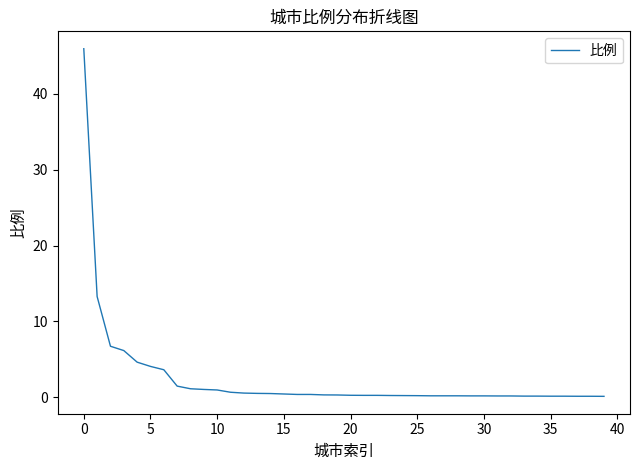

What is the greatest value displayed?

46.0